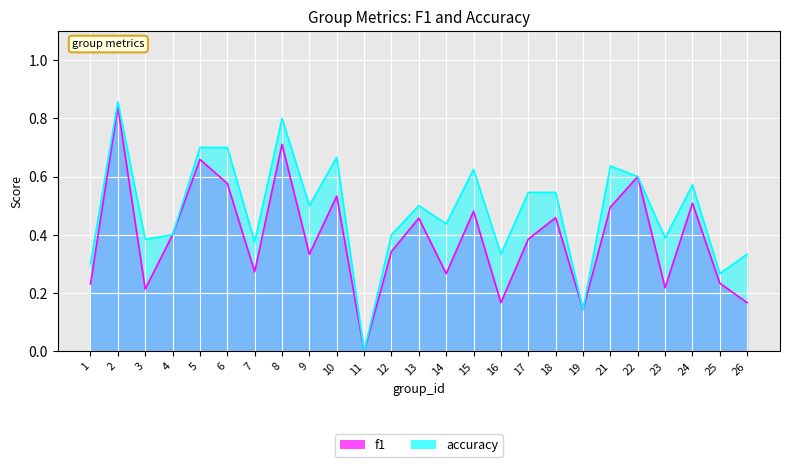

Reading right to left, transcribe all the data shown in this chart.

f1: 26=0.2	25=0.2	24=0.5	23=0.2	22=0.6	21=0.5	19=0.1	18=0.5	17=0.4	16=0.2	15=0.5	14=0.3	13=0.5	12=0.3	11=0.0	10=0.5	9=0.3	8=0.7	7=0.3	6=0.6	5=0.7	4=0.4	3=0.2	2=0.8	1=0.2
accuracy: 26=0.3	25=0.3	24=0.6	23=0.4	22=0.6	21=0.6	19=0.1	18=0.5	17=0.5	16=0.3	15=0.6	14=0.4	13=0.5	12=0.4	11=0.0	10=0.7	9=0.5	8=0.8	7=0.4	6=0.7	5=0.7	4=0.4	3=0.4	2=0.9	1=0.3